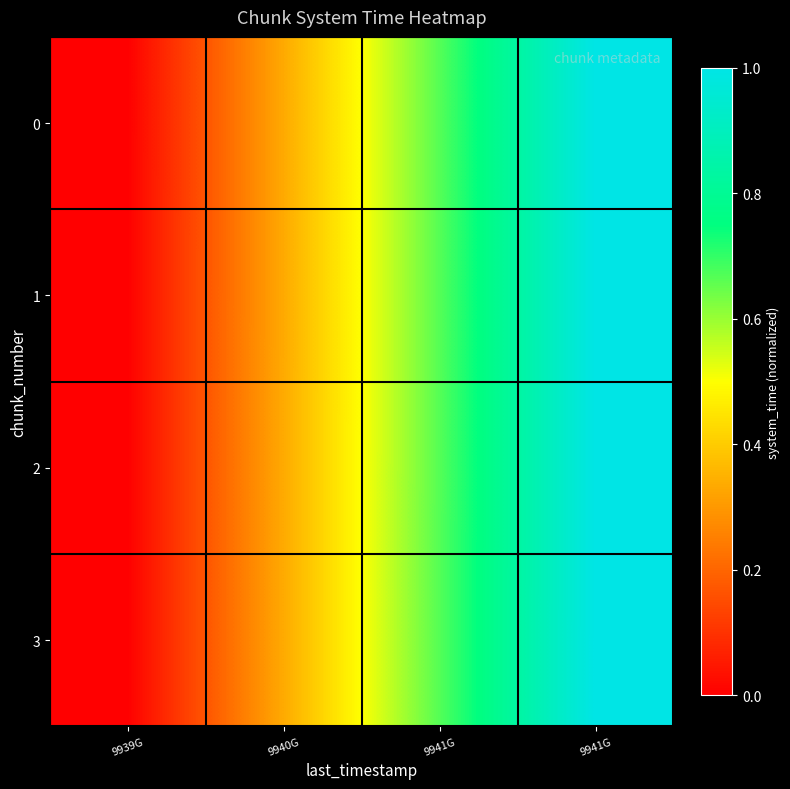

Reading left to right, transcribe all the data shown in this chart.

0: 9939G=0.0	9940G=0.3	9941G=0.7	9941G=1.0
1: 9939G=0.0	9940G=0.3	9941G=0.7	9941G=1.0
2: 9939G=0.0	9940G=0.3	9941G=0.7	9941G=1.0
3: 9939G=0.0	9940G=0.3	9941G=0.7	9941G=1.0